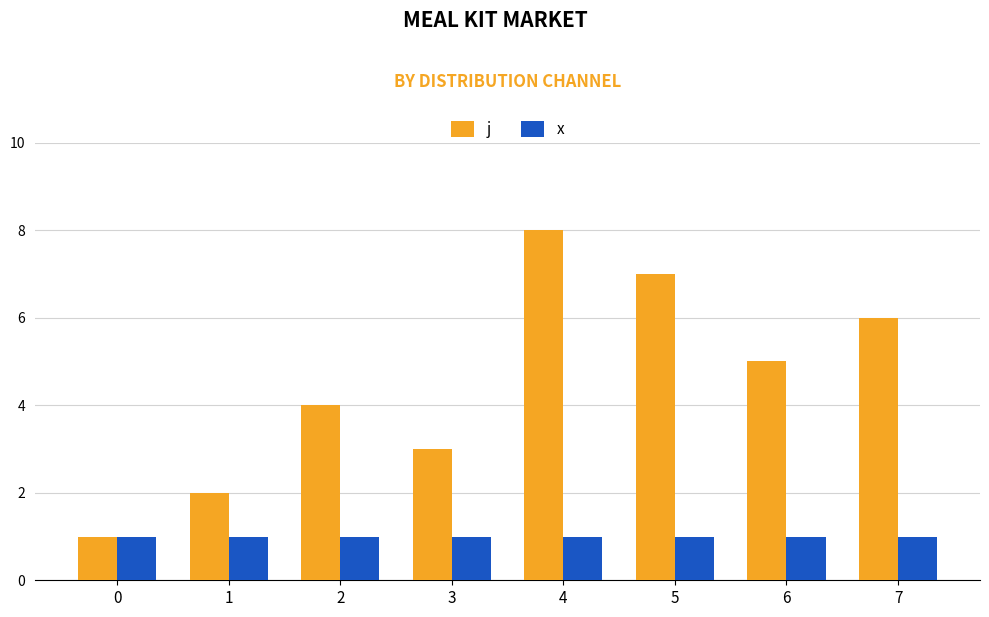

What is the greatest value displayed?

8